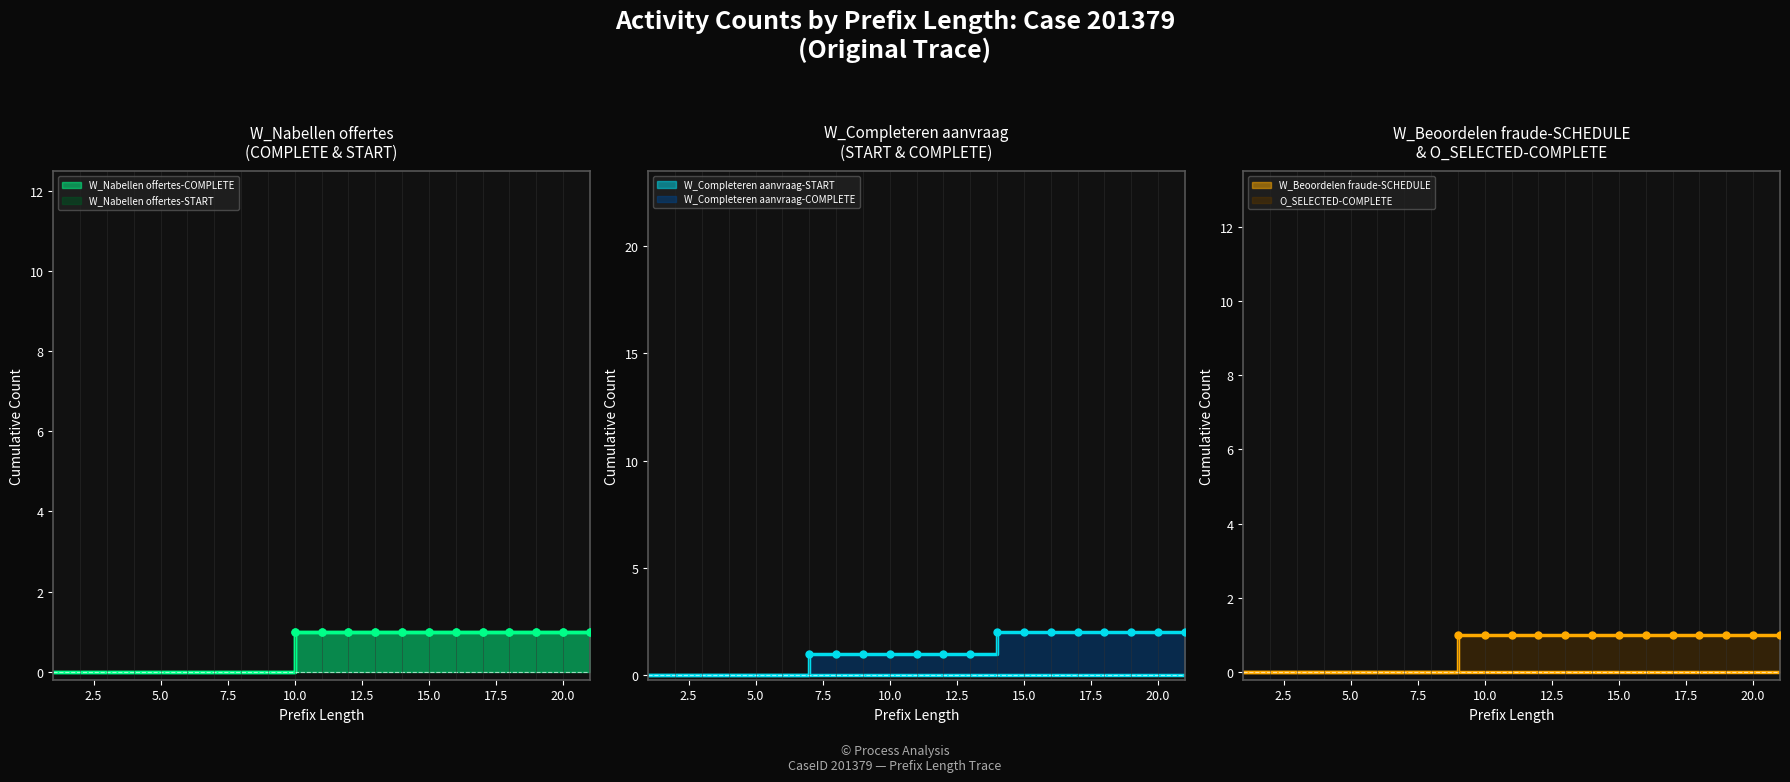

Reading right to left, what are all the values shown in this chart?

W_Nabellen offertes-COMPLETE: 1	1	1	1	1	1	1	1	1	1	1	1	0	0	0	0	0	0	0	0	0
W_Completeren aanvraag-COMPLETE: 2	2	2	2	2	2	2	2	1	1	1	1	1	1	1	0	0	0	0	0	0
O_SELECTED-COMPLETE: 1	1	1	1	1	1	1	1	1	1	1	1	1	0	0	0	0	0	0	0	0